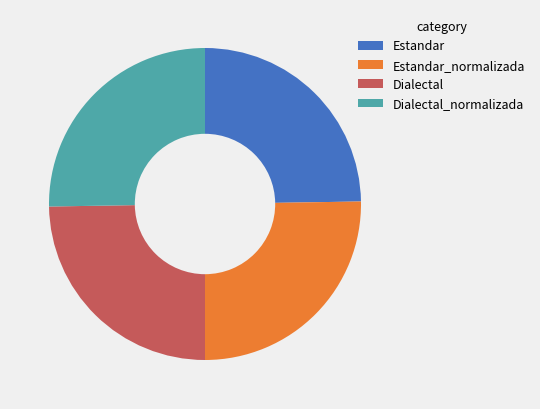

What is the ratio of the value at Dialectal_normalizada to the value at Estandar_normalizada?

1.0